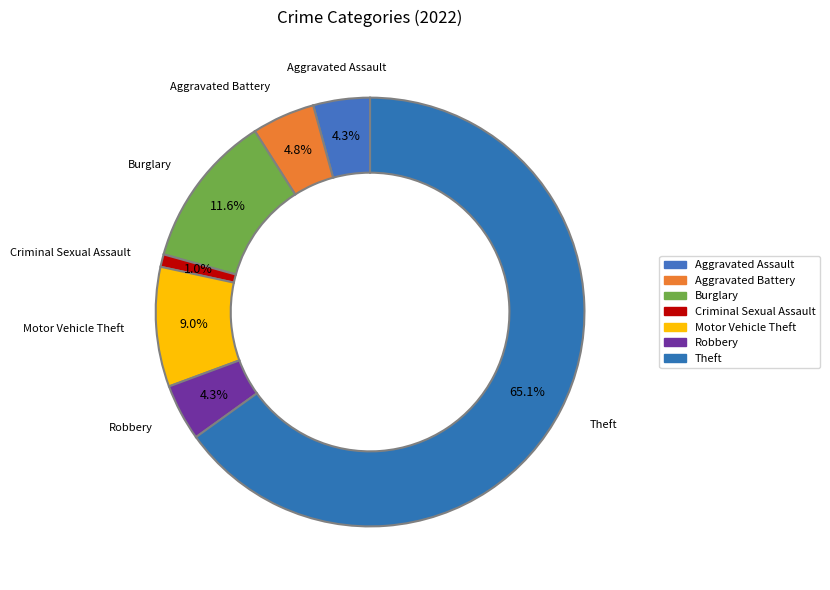

What percentage is the Robbery slice, to the nearest percent?

4%